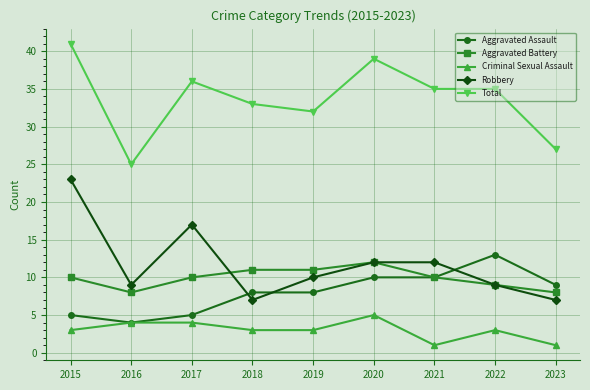

At how many categories does at least one series exceed 38?

2